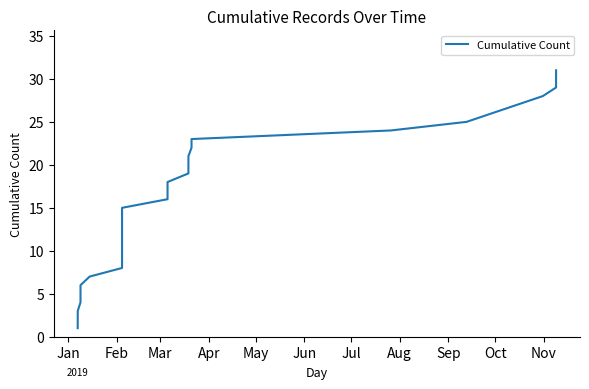

What is the difference between the maximum and minimum values?

30